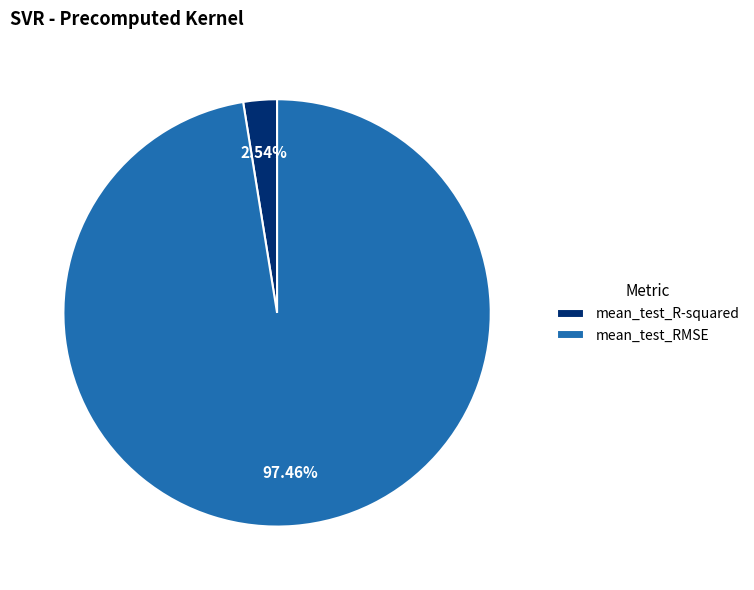

To the nearest percent, what is the average slice percentage?

50%